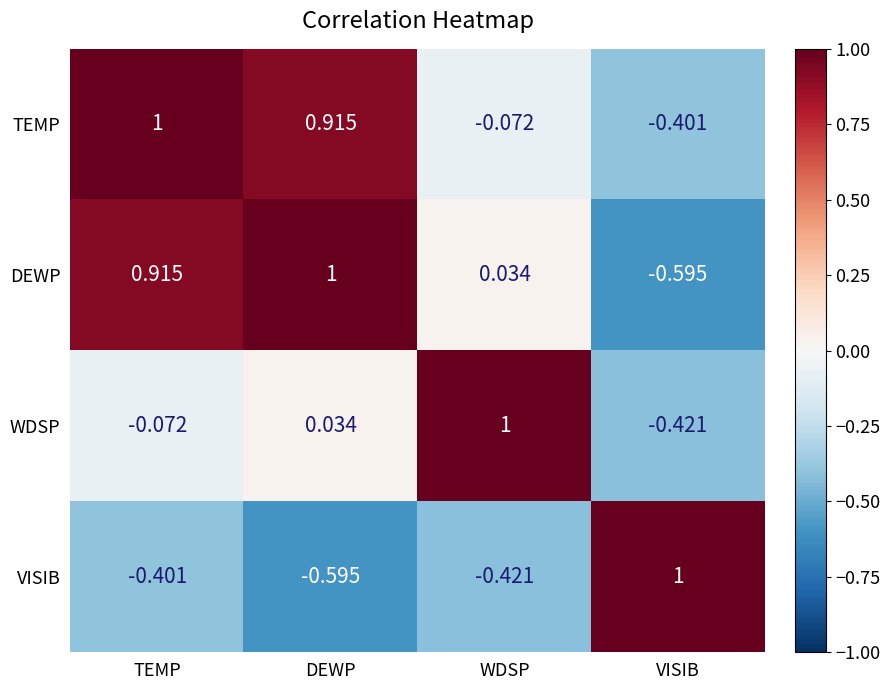

What is the difference between the highest and lowest values at TEMP?

1.4